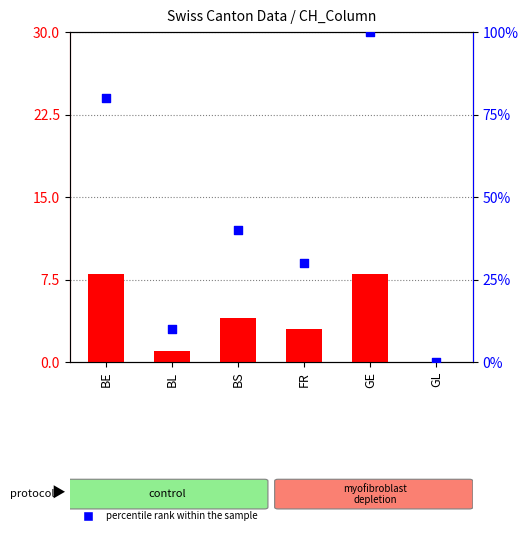

Which series contains the highest Y value?

percentile rank within the sample